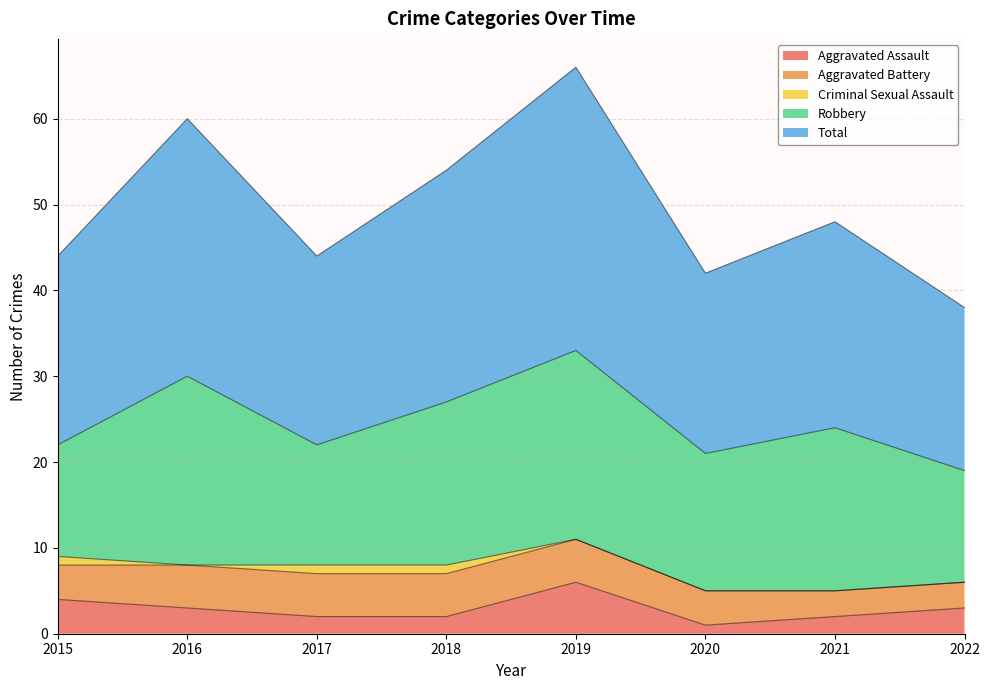

At which label is Total closest to 26?

2018